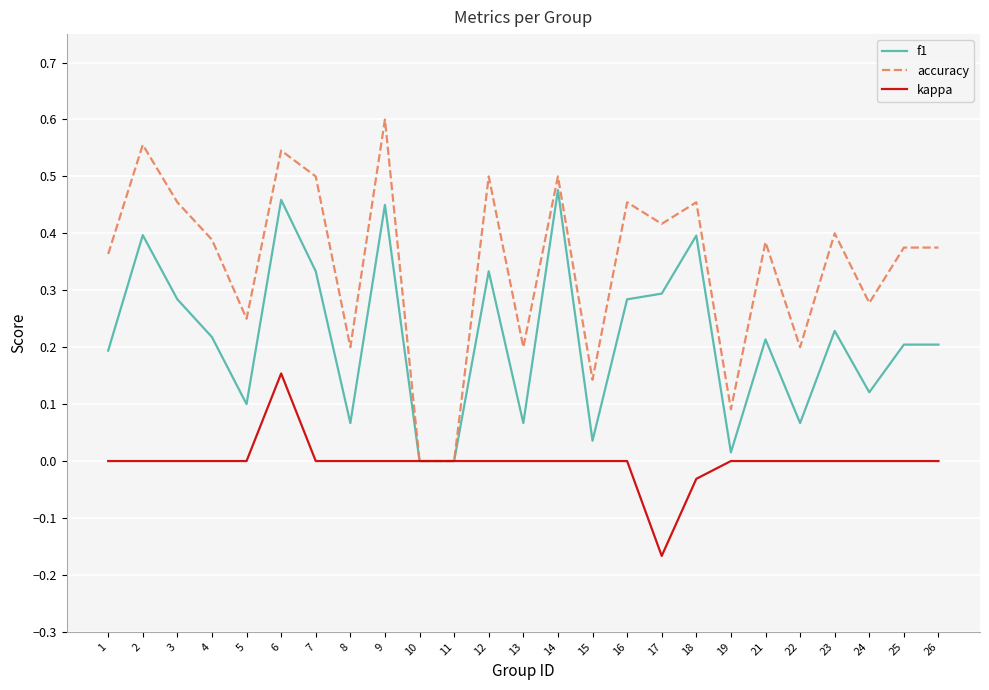

At which category is the sum across all series the highest?

6